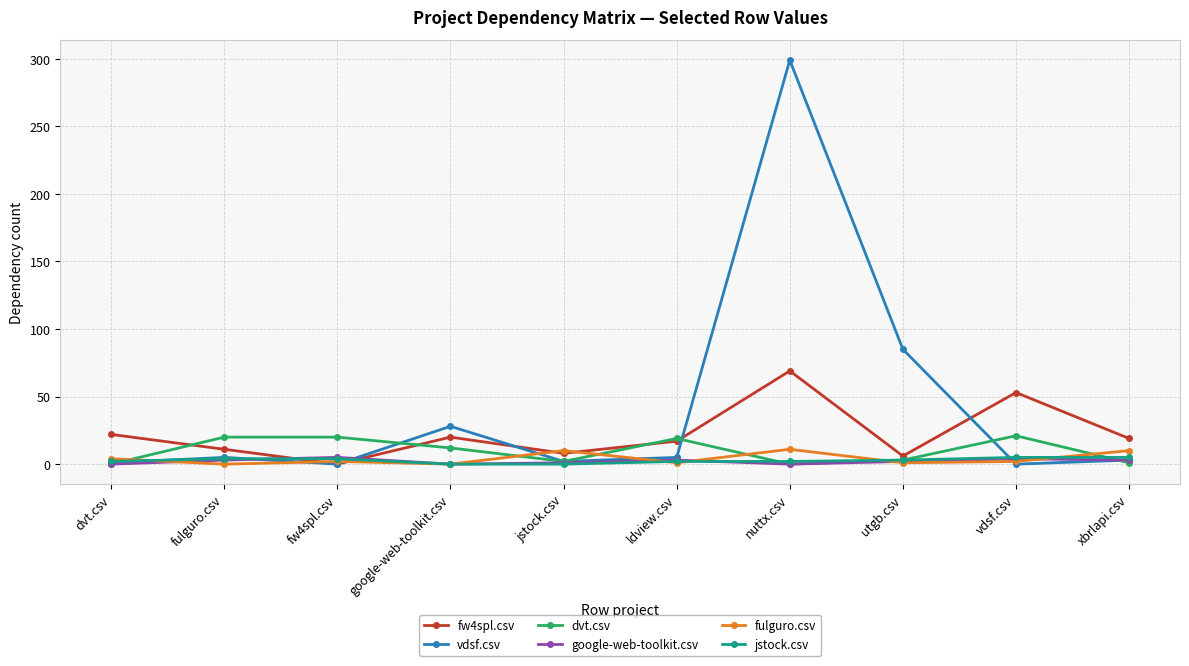

How many distinct data groups are displayed?

6